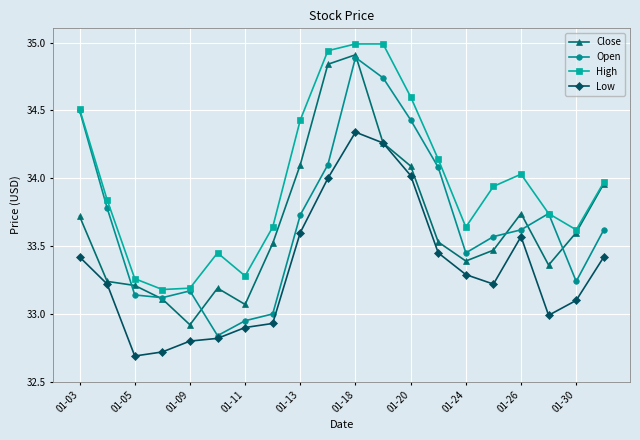

What is the maximum value for High?

35.0